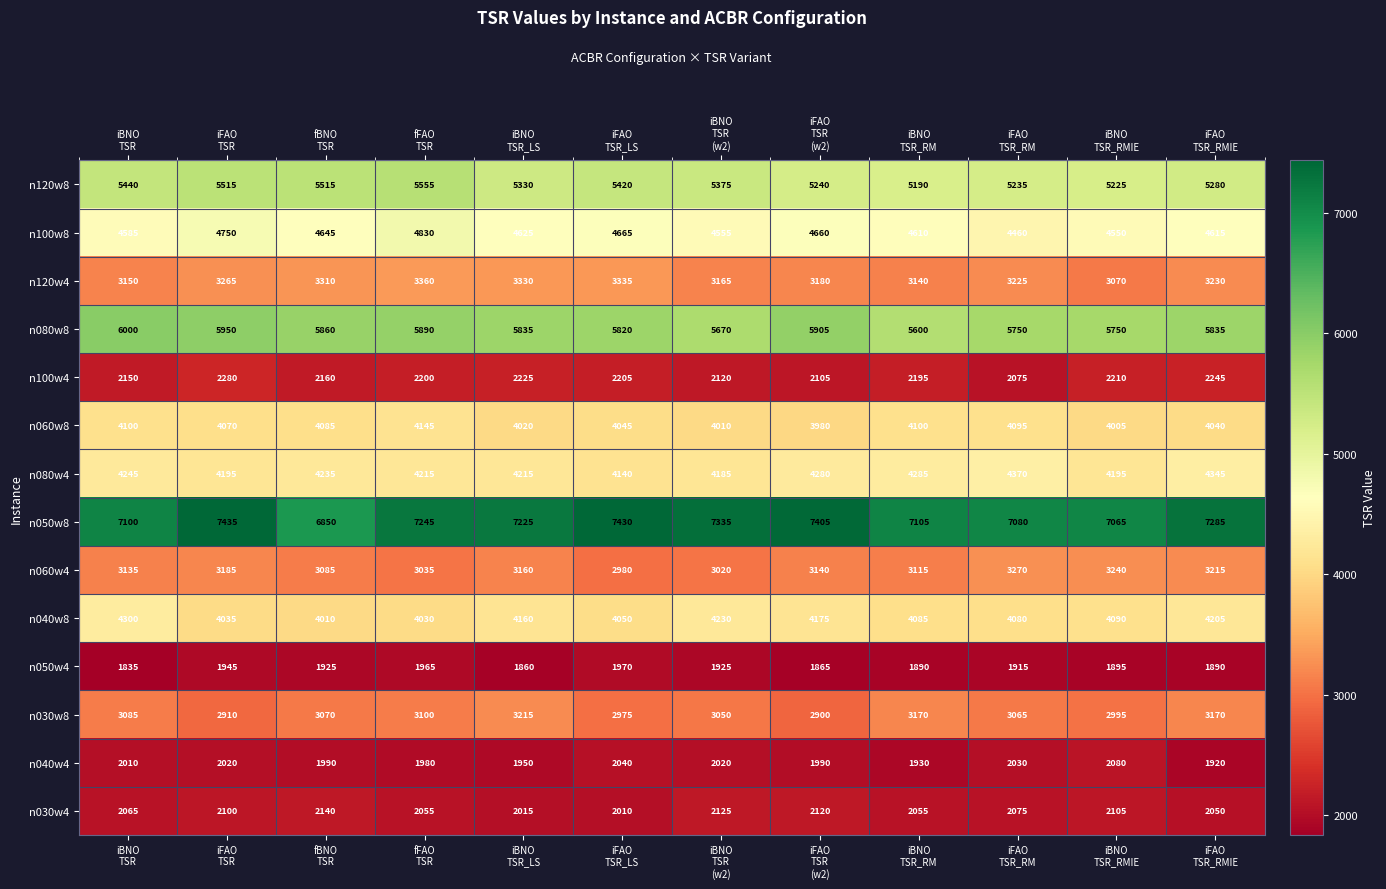

At how many categories does at least one series exceed 2840?

12